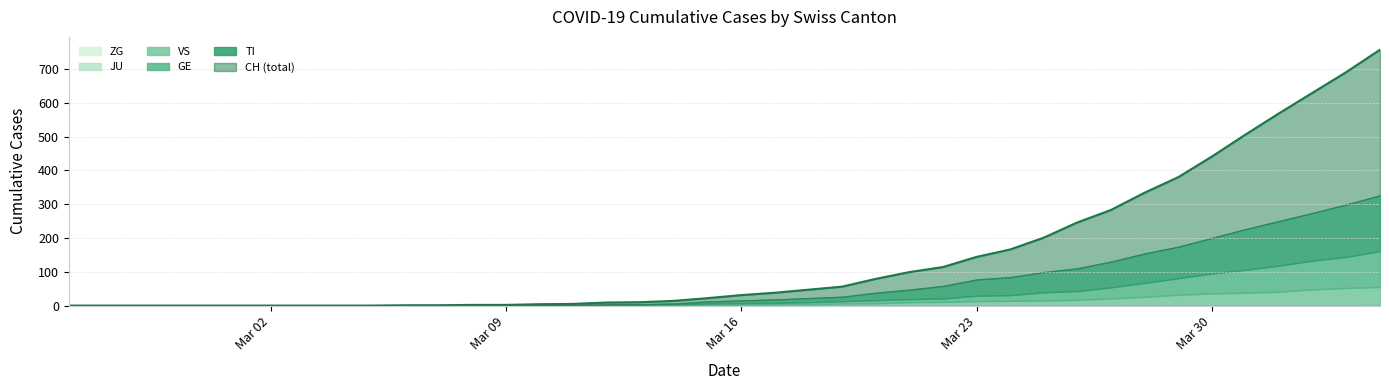

True or false: GE and TI intersect in this chart.

True